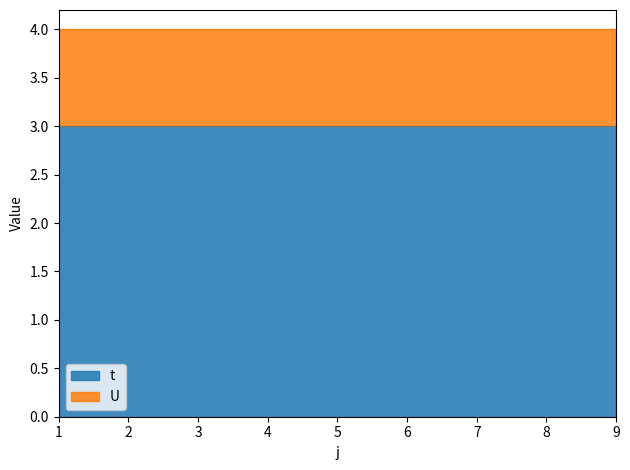

What is the total value across all series at 1?

4